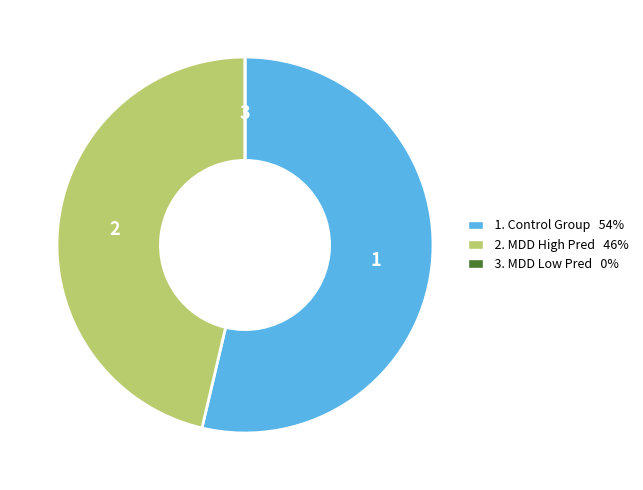

Is there any slice that represents more than half of the pie?

Yes